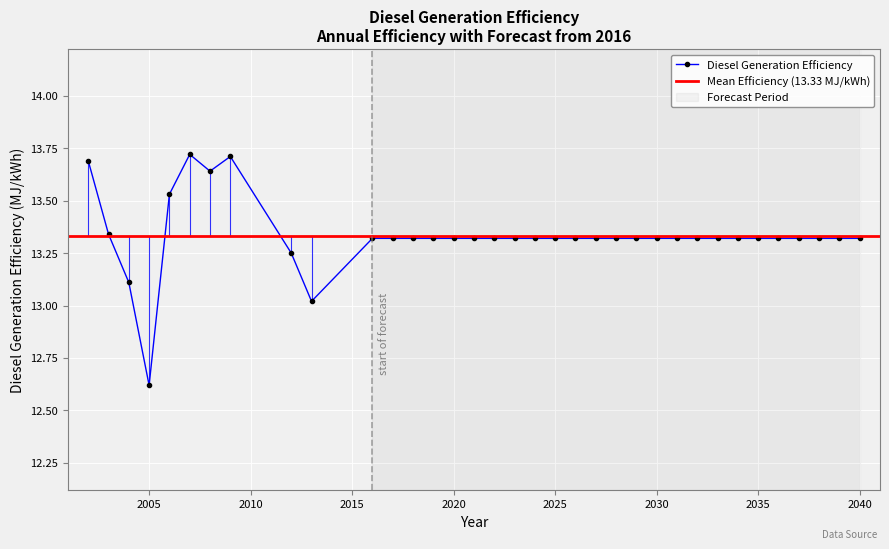

Reading left to right, list all the values displayed in this chart.

13.7	13.3	13.1	12.6	13.5	13.7	13.6	13.7	13.2	13.0	13.3	13.3	13.3	13.3	13.3	13.3	13.3	13.3	13.3	13.3	13.3	13.3	13.3	13.3	13.3	13.3	13.3	13.3	13.3	13.3	13.3	13.3	13.3	13.3	13.3